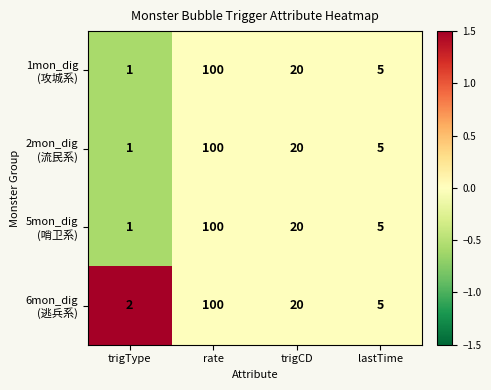

At which category is the sum across all series the highest?

rate